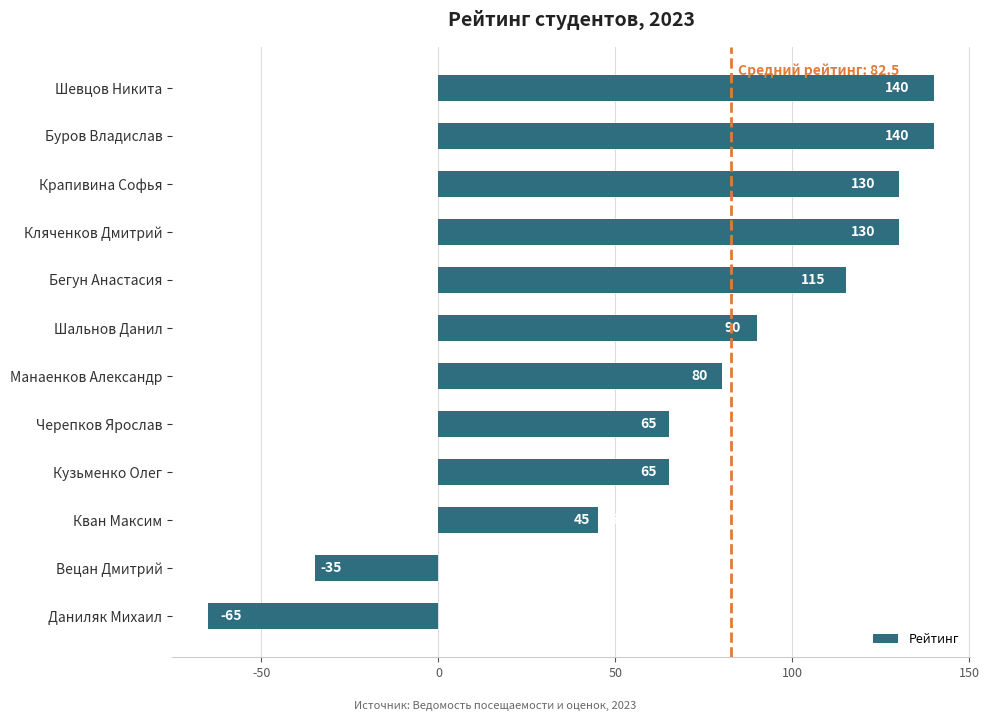

At which label is the value closest to 37?

Кван Максим